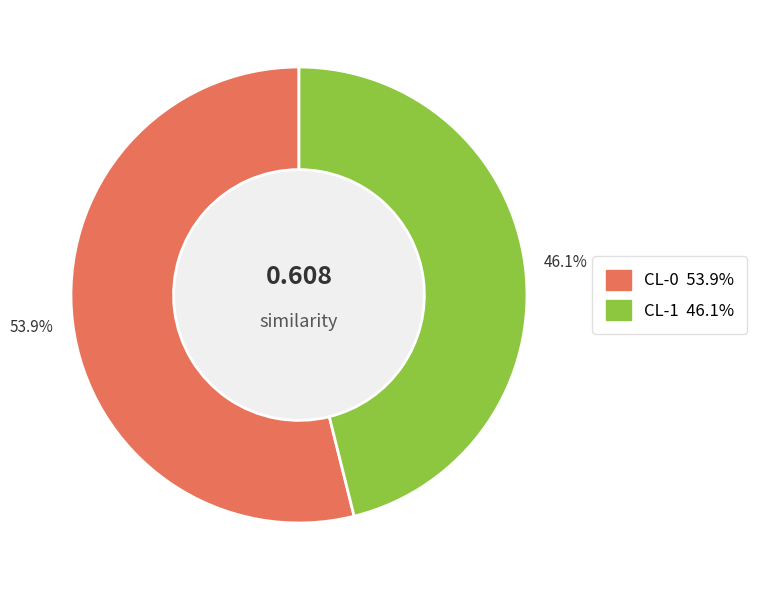

To the nearest percent, what portion does CL-0 represent?

54%